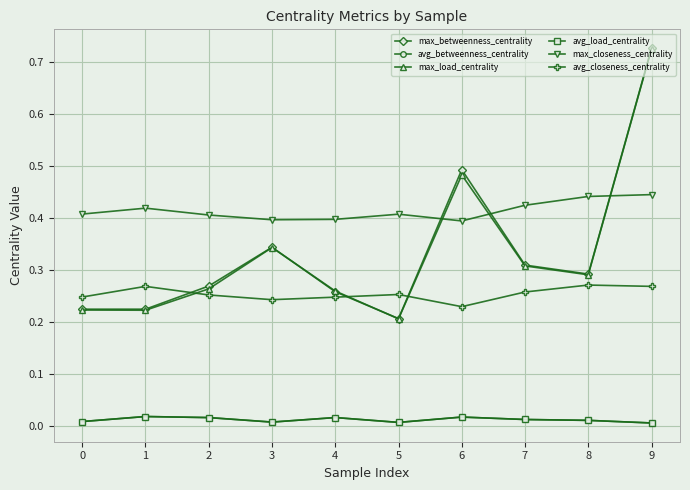

Does the chart have visible grid lines?

Yes